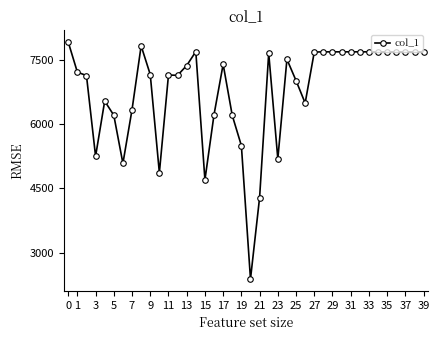

What is the maximum value shown in the chart?

7914